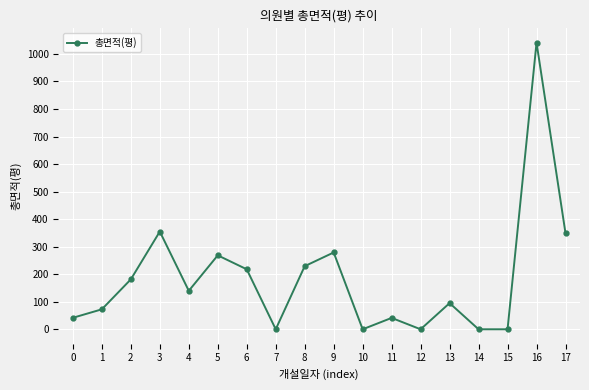

What is the difference between the maximum and second lowest values?

1041.0